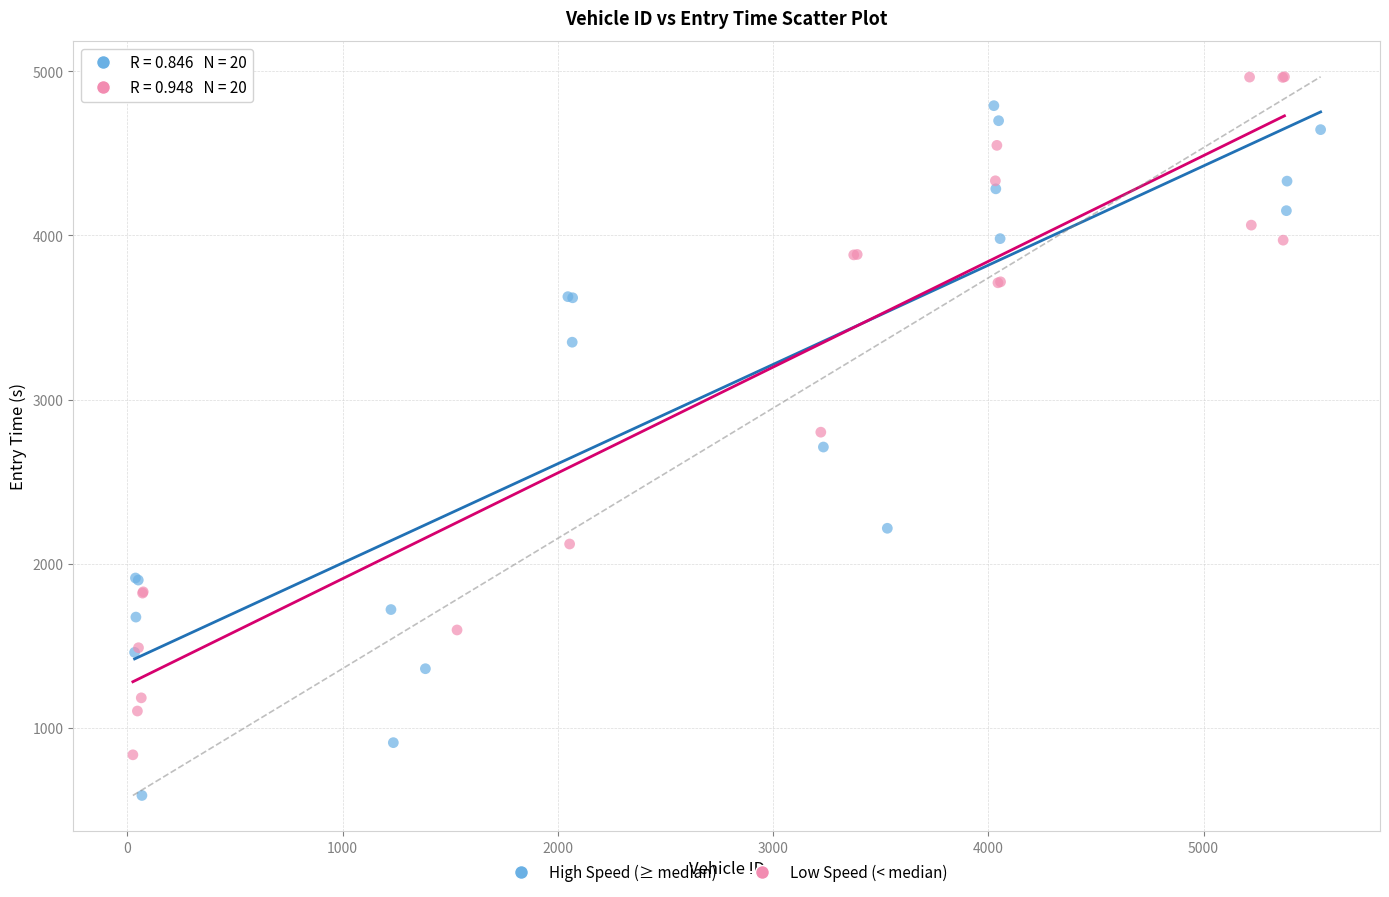

Which series has the widest spread of Y values?

High Speed (≥ median)